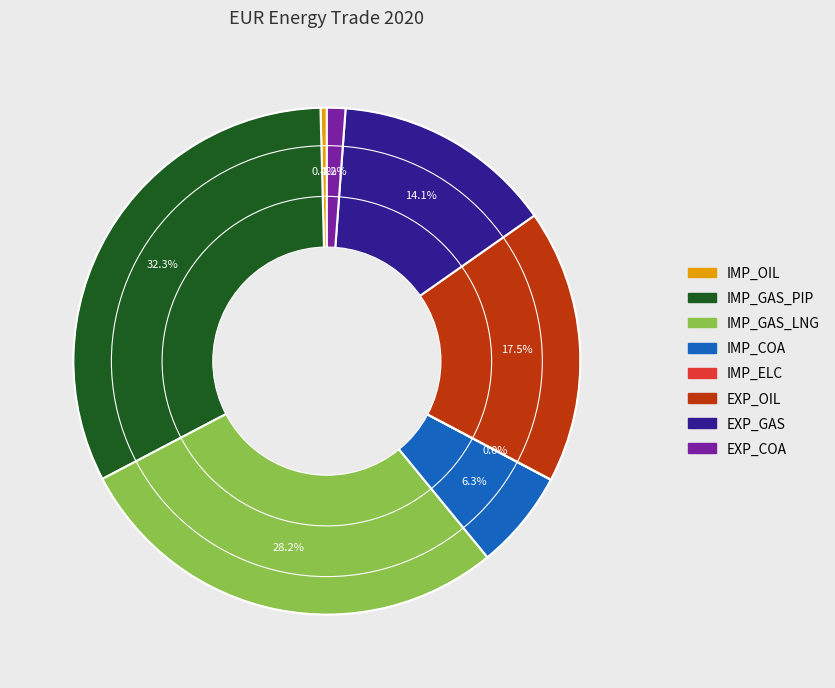

Is there any slice that represents more than half of the pie?

No